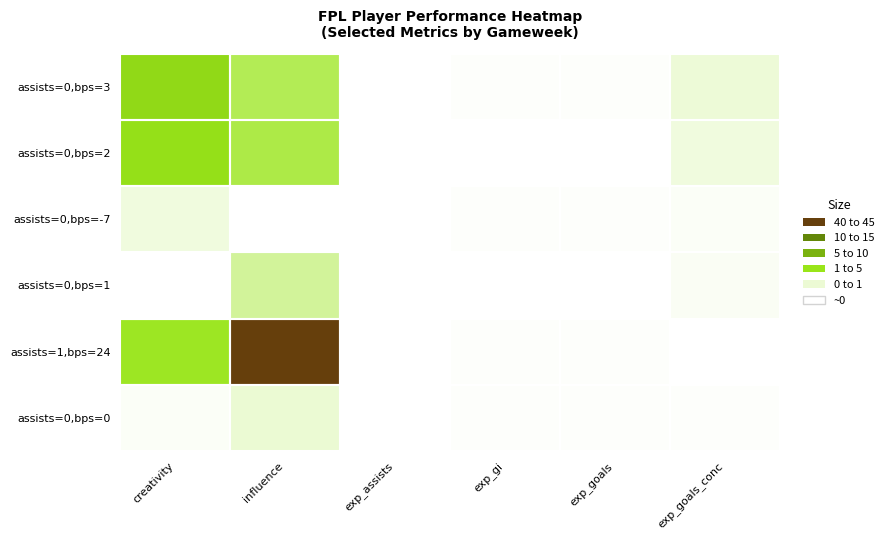

What is the maximum value shown in the chart?

45.0